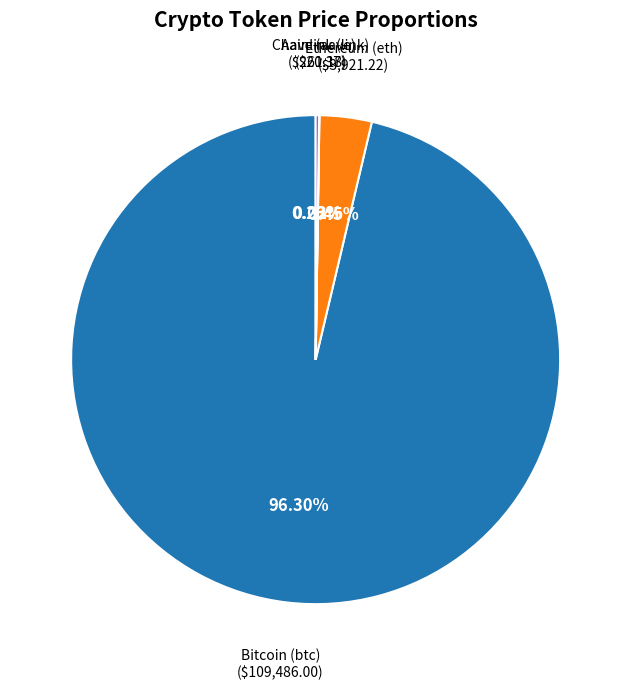

Is there any slice that represents more than half of the pie?

Yes